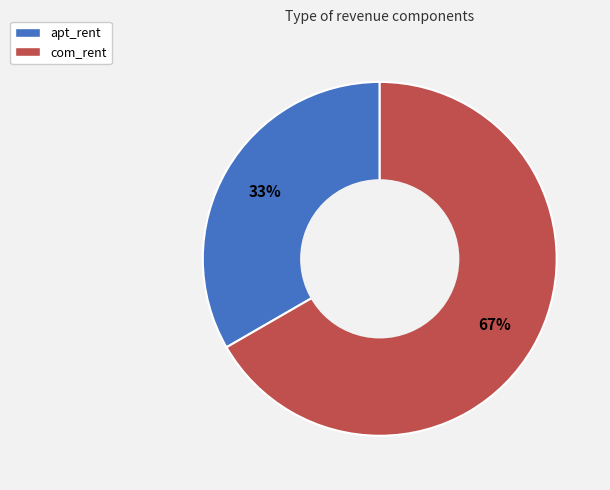

Between apt_rent and com_rent, which is larger?

com_rent